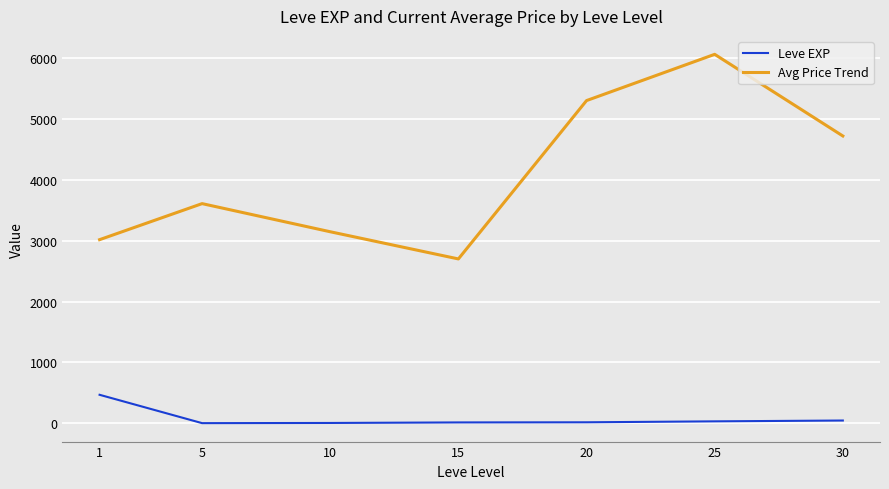

Is this an area chart (filled region under the line)?

No